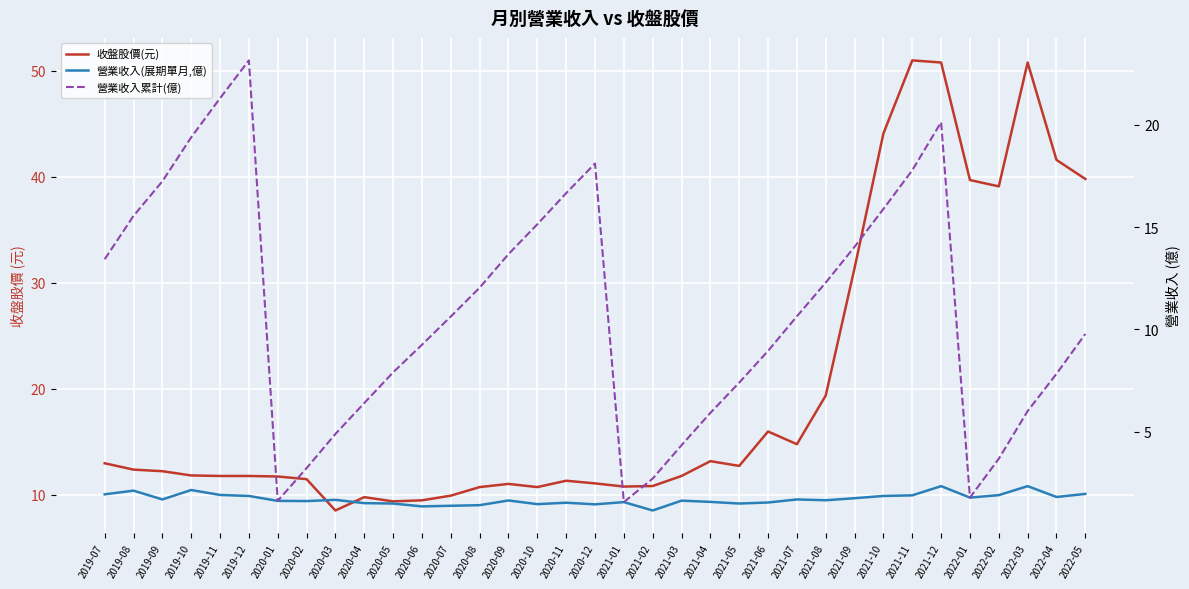

Is the value of 收盤股價(元) at 2019-12 greater than the value of 營業收入累計(億) at 2021-01?

Yes